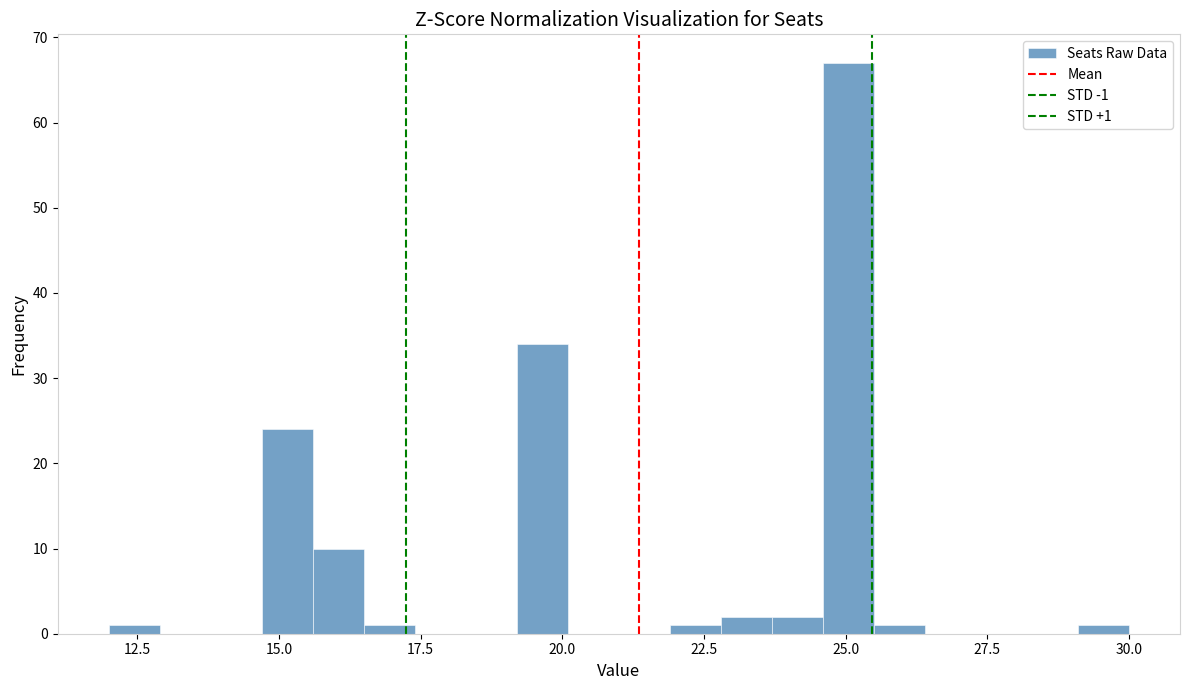

Around what value on the x-axis is the tallest bar? Give the approximate position of its centre, as read against the axis.

25.0